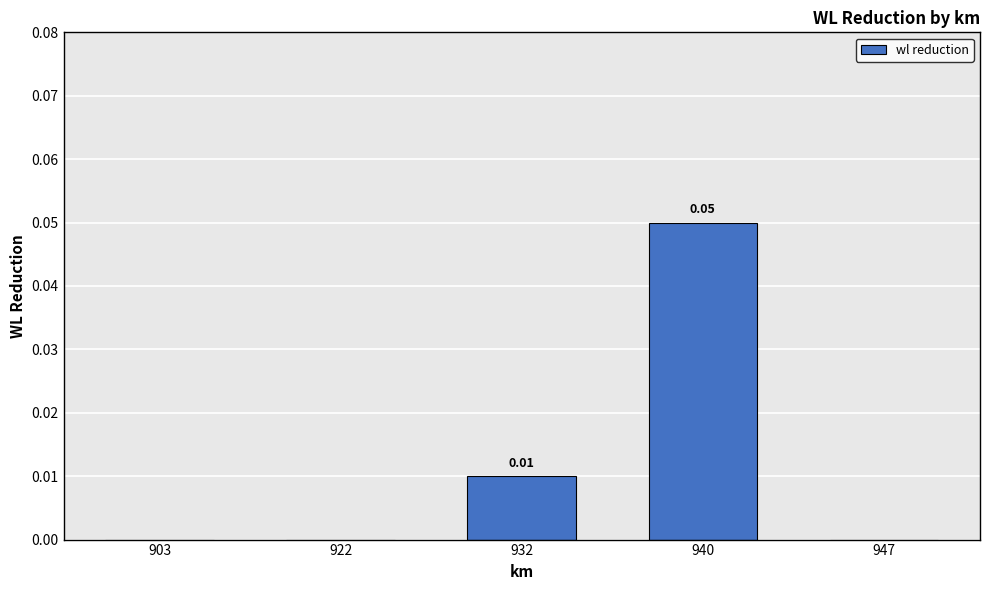

Which has a higher value, 932 or 922?

932